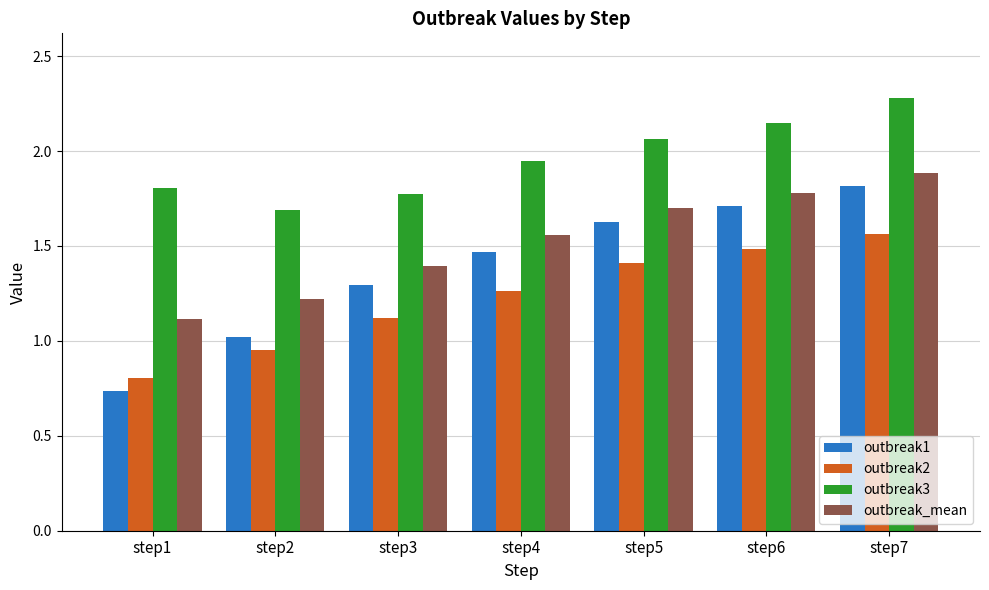

At how many categories does at least one series exceed 2?

3